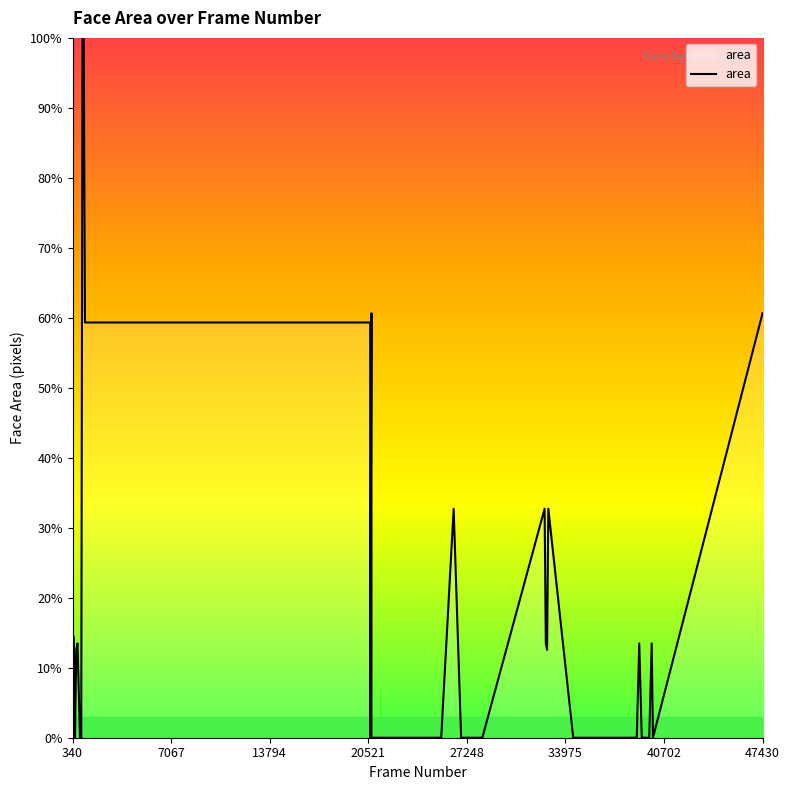

How many data points are above 0?

17